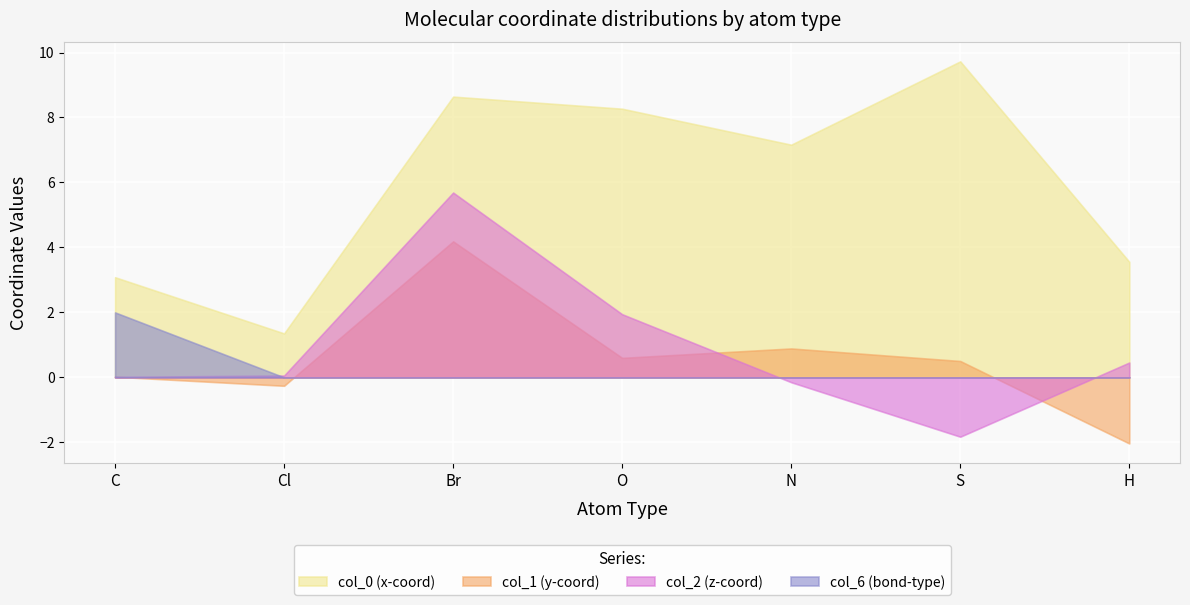

Where is the first local maximum for col_1?

Br